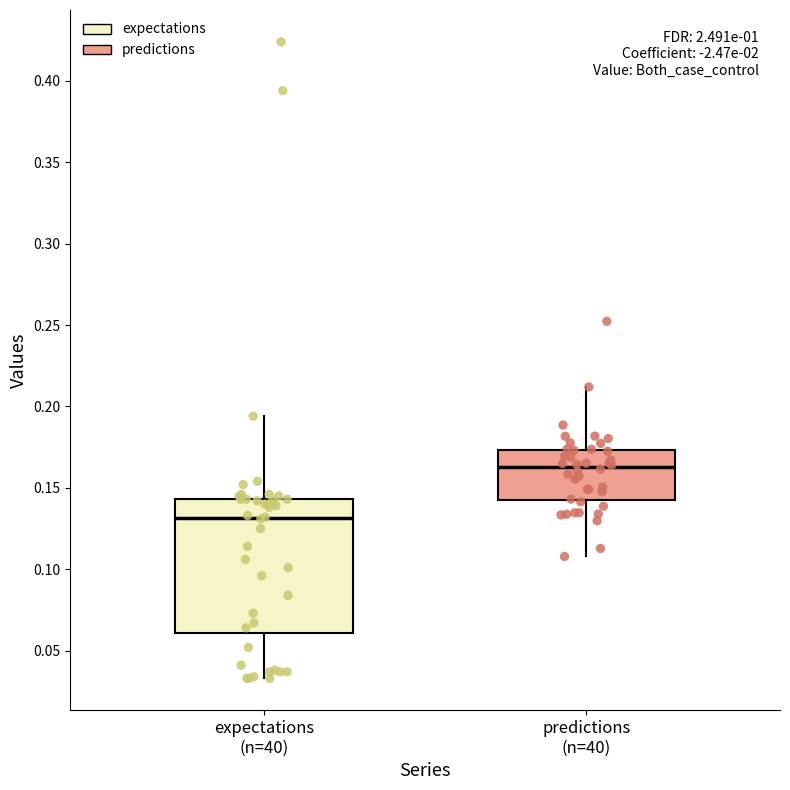

Where does the upper whisker of the box for expectations (n=40) end on the y-axis? The values are not printed on the chart, so give them approximately, as read against the axis.

0.195